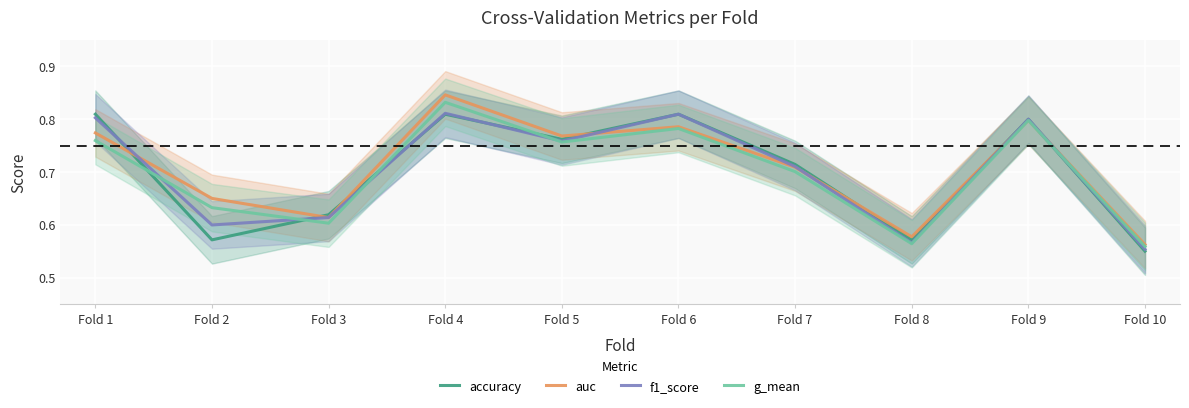

Is it true that accuracy equals 0.4 at Fold 4?

False